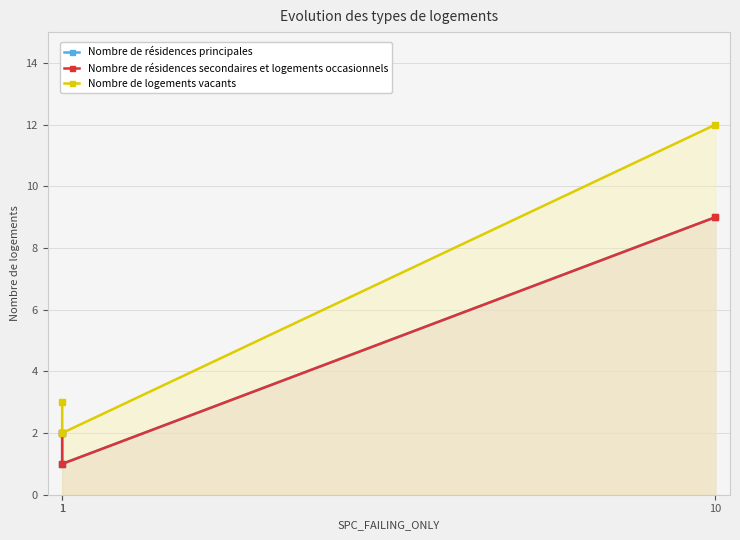

The Nombre de résidences principales series shows 2 at 1. True or false?

True